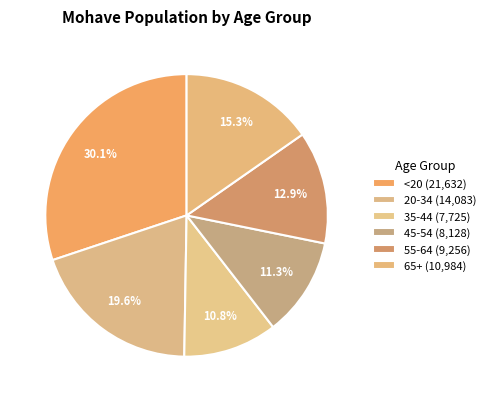

What is the change in value from <20 to 35-44?

-13907